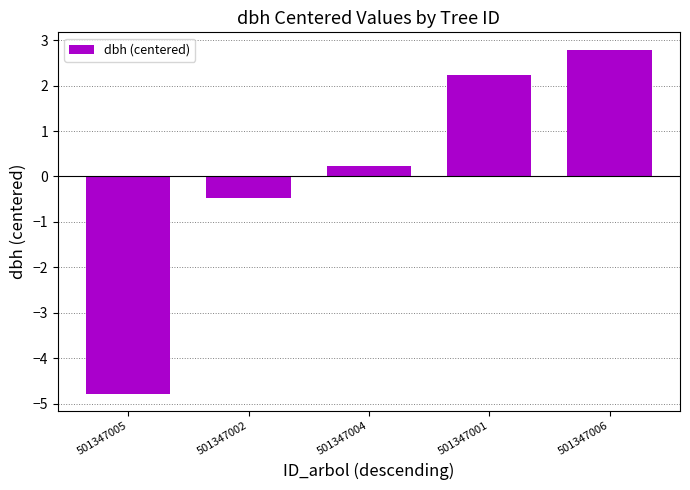

How many data points does each series have?

5